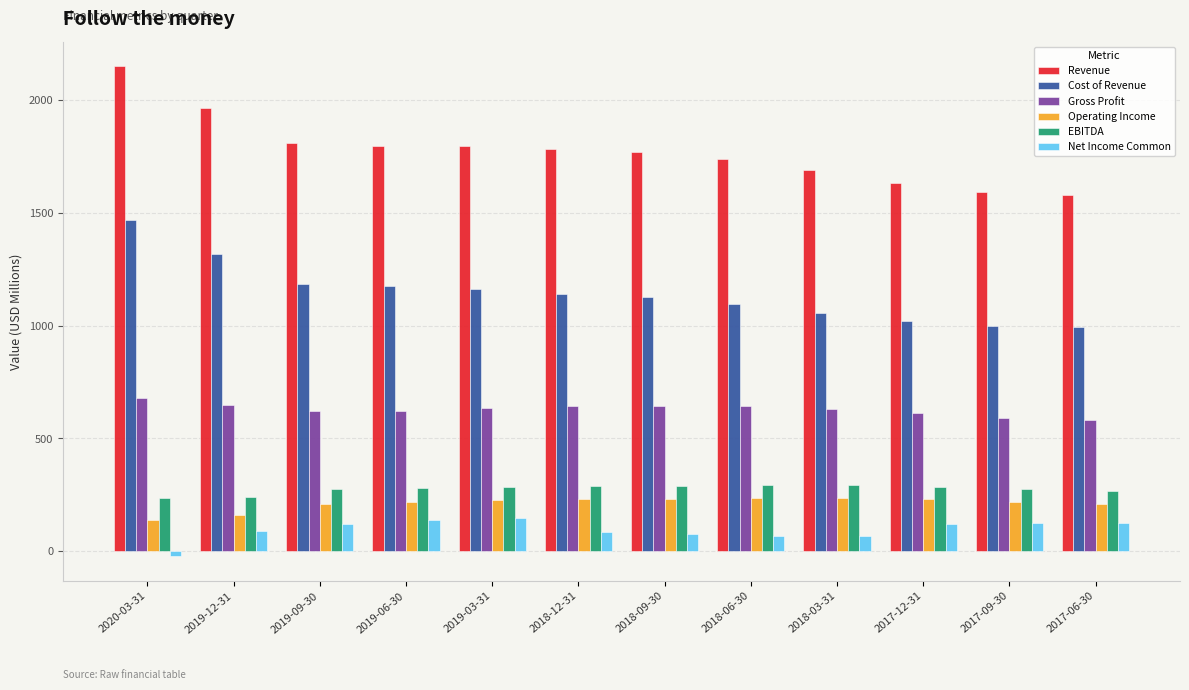

How many bars are there in each group?

6